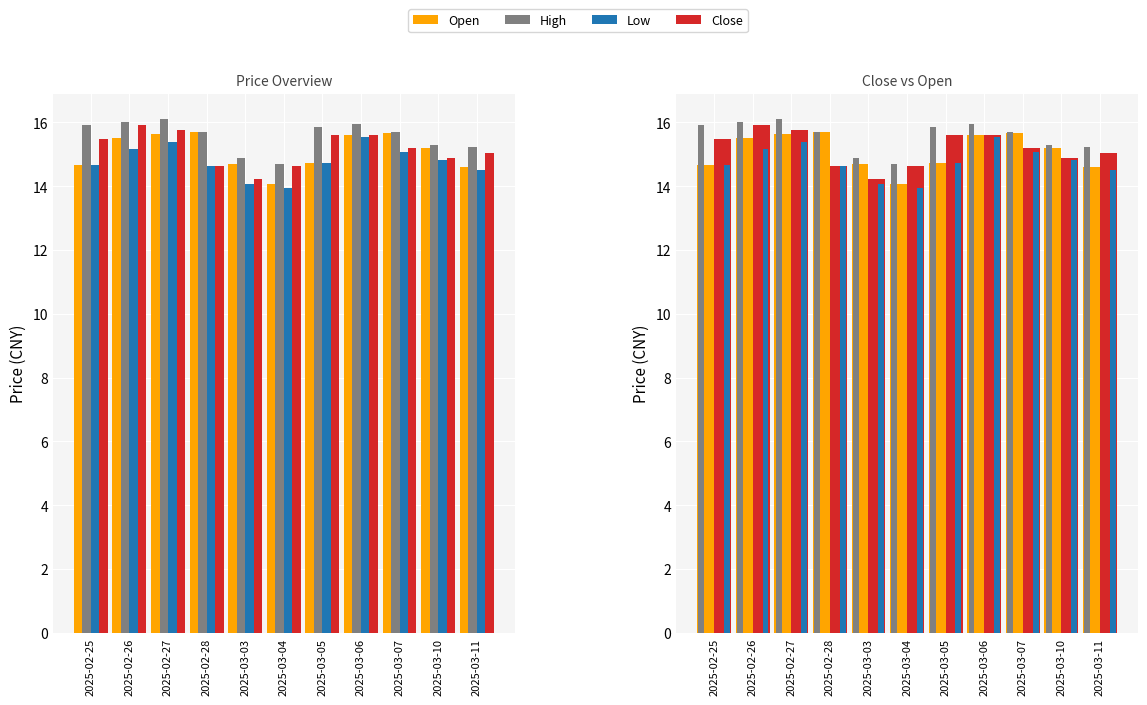

Where does the Open series first go above 15?

2025-02-26